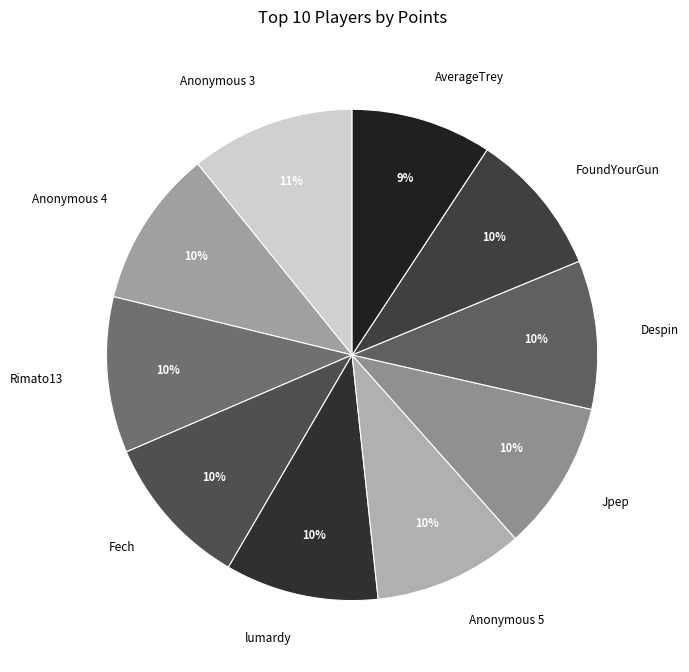

Is it true that Jpep is 10% of the pie?

True